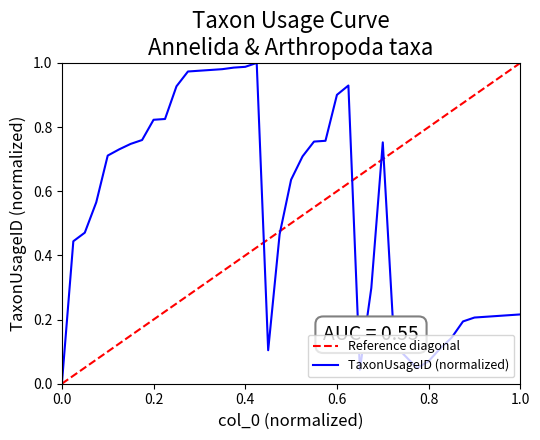

Between 21 and 5, which is larger?

5